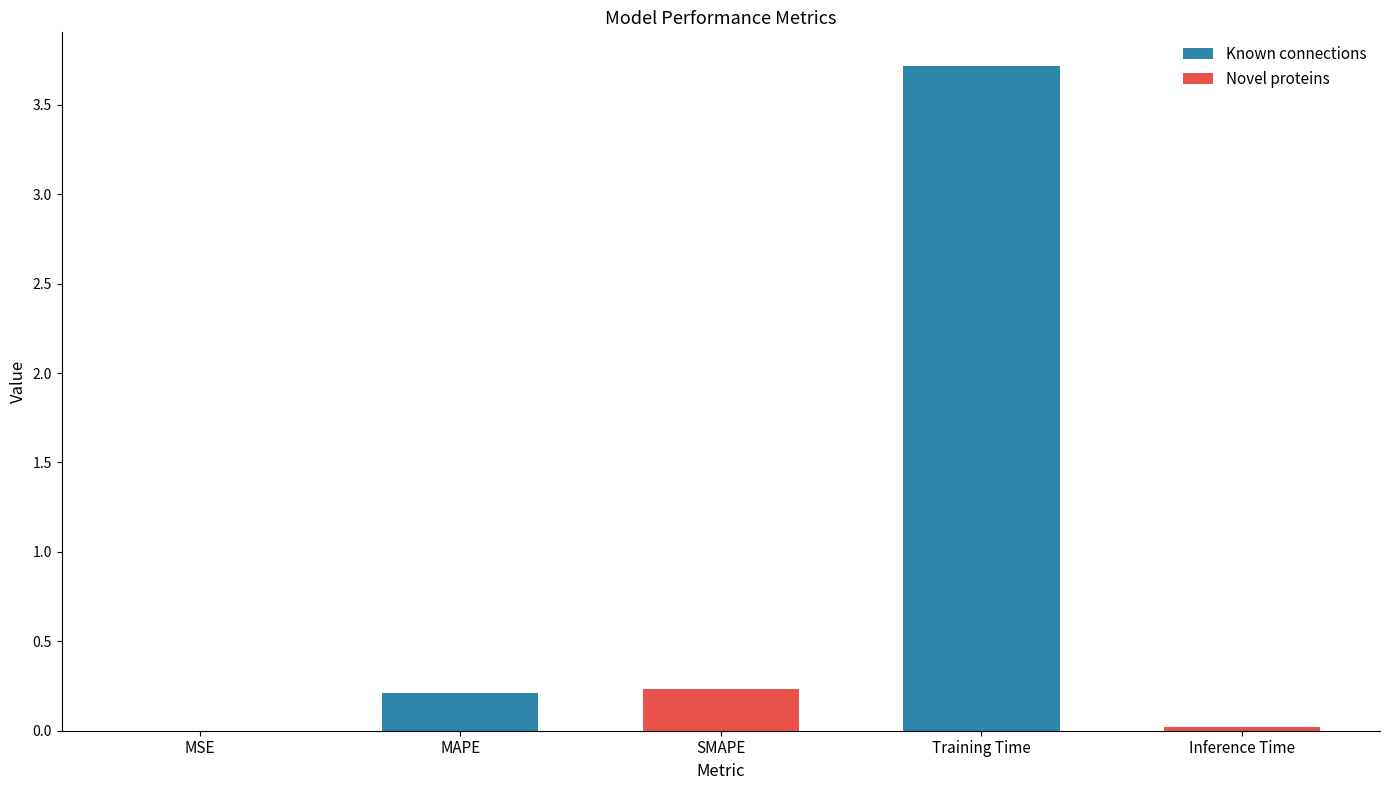

Does the chart contain stacked bars?

No